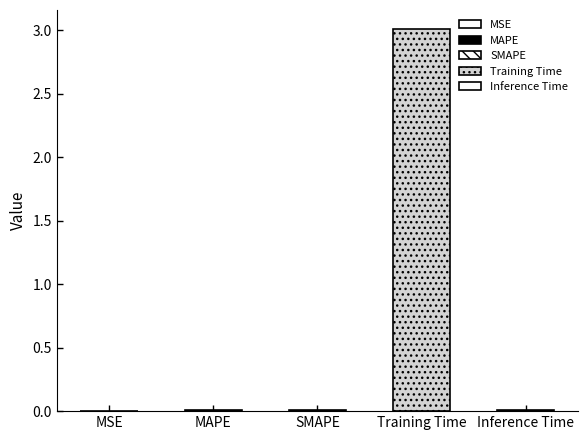

What is the label of the 2nd bar from the left?

MAPE